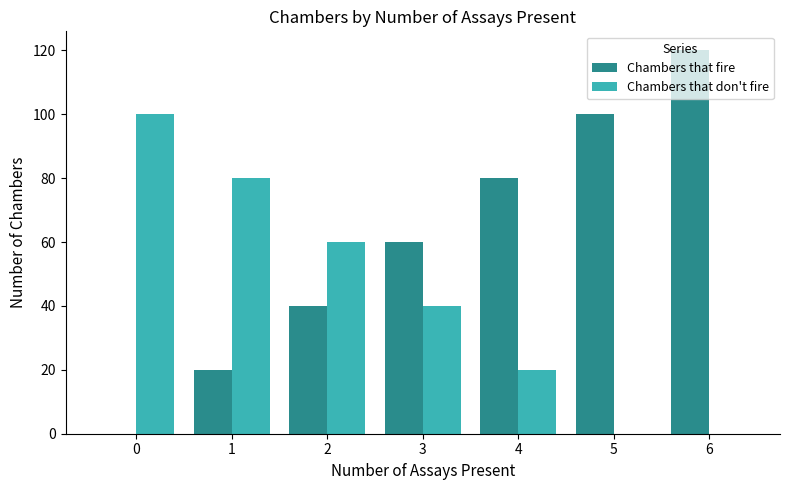

Reading left to right, transcribe all the data shown in this chart.

Chambers that fire: 0	20	40	60	80	100	120
Chambers that don't fire: 100	80	60	40	20	0	0